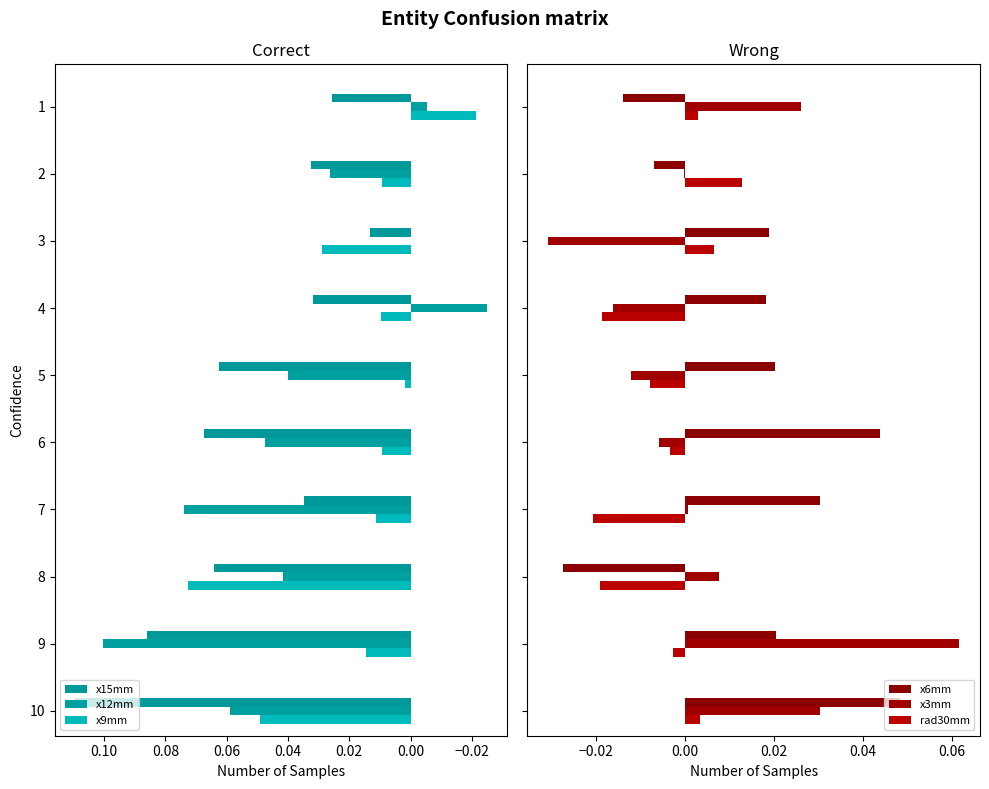

What is the greatest value displayed?

0.1